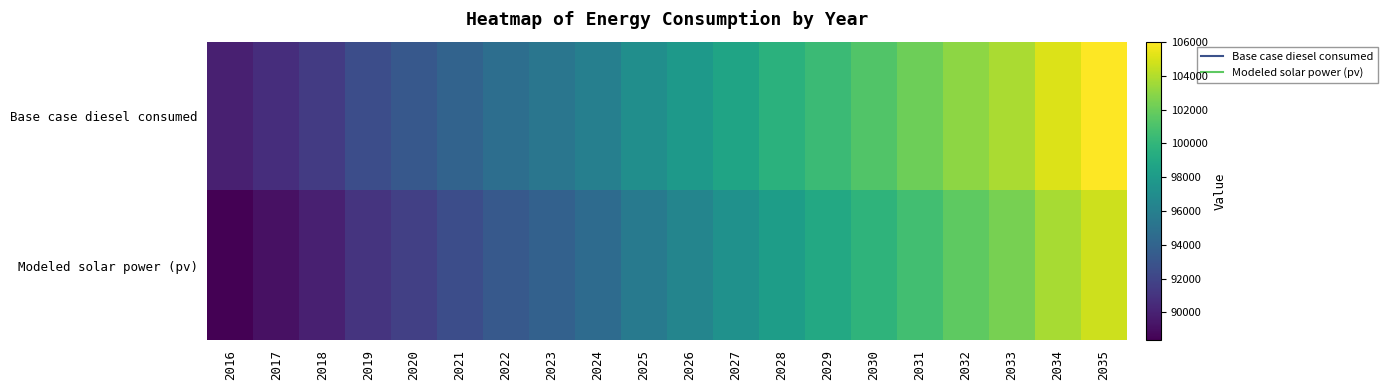

At how many categories does at least one series exceed 101120?

6